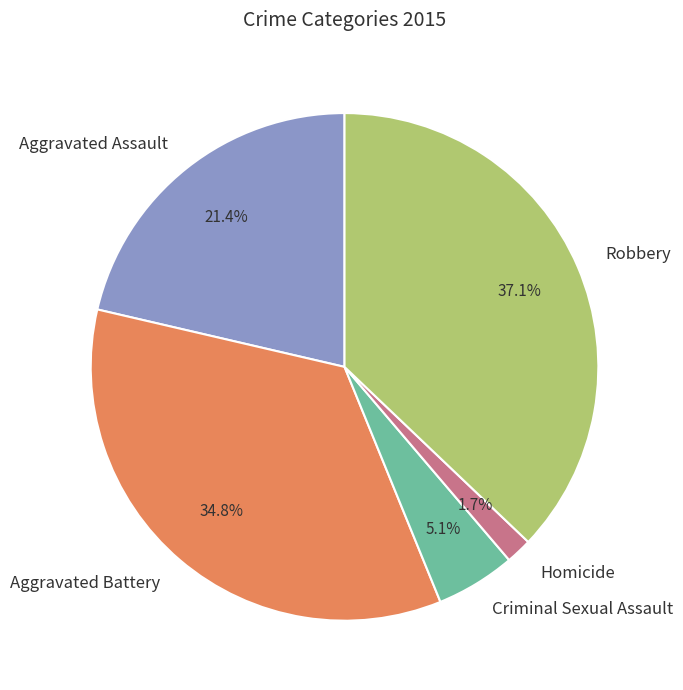

True or false: Criminal Sexual Assault accounts for 5% of the total.

True